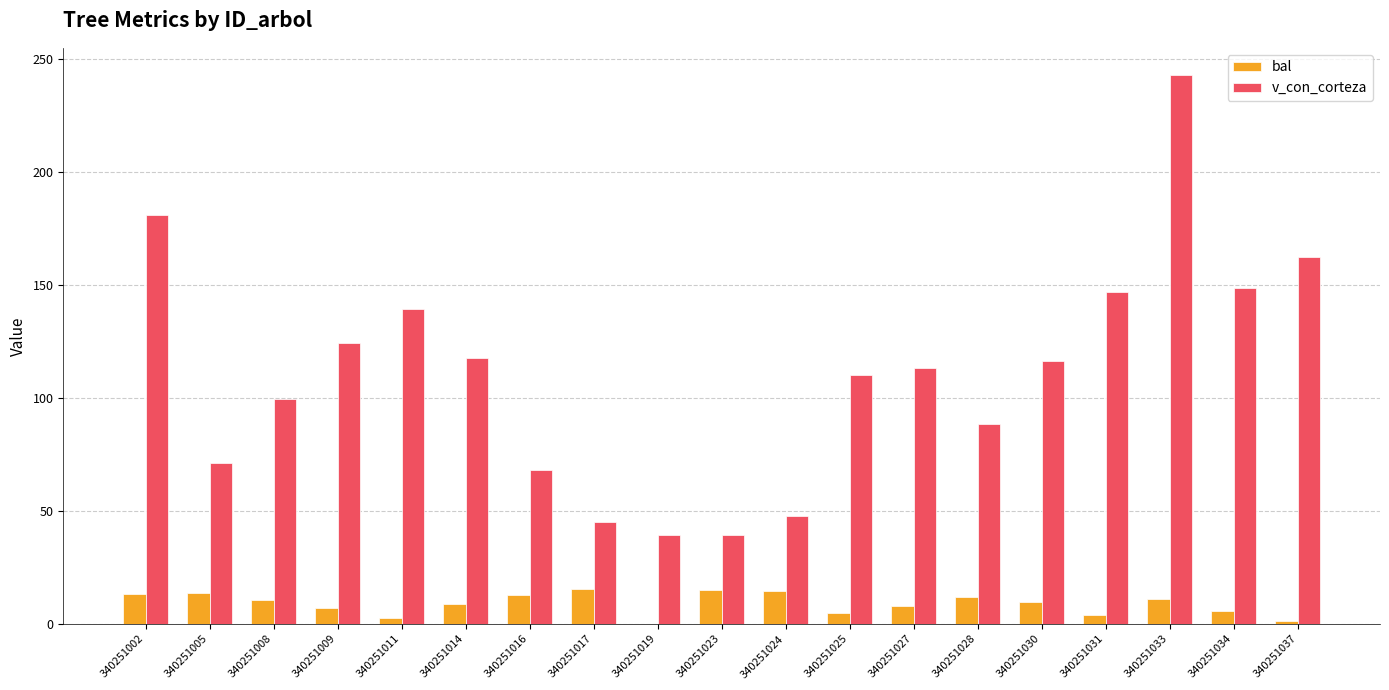

The v_con_corteza series shows 27.5 at 340251008. True or false?

False